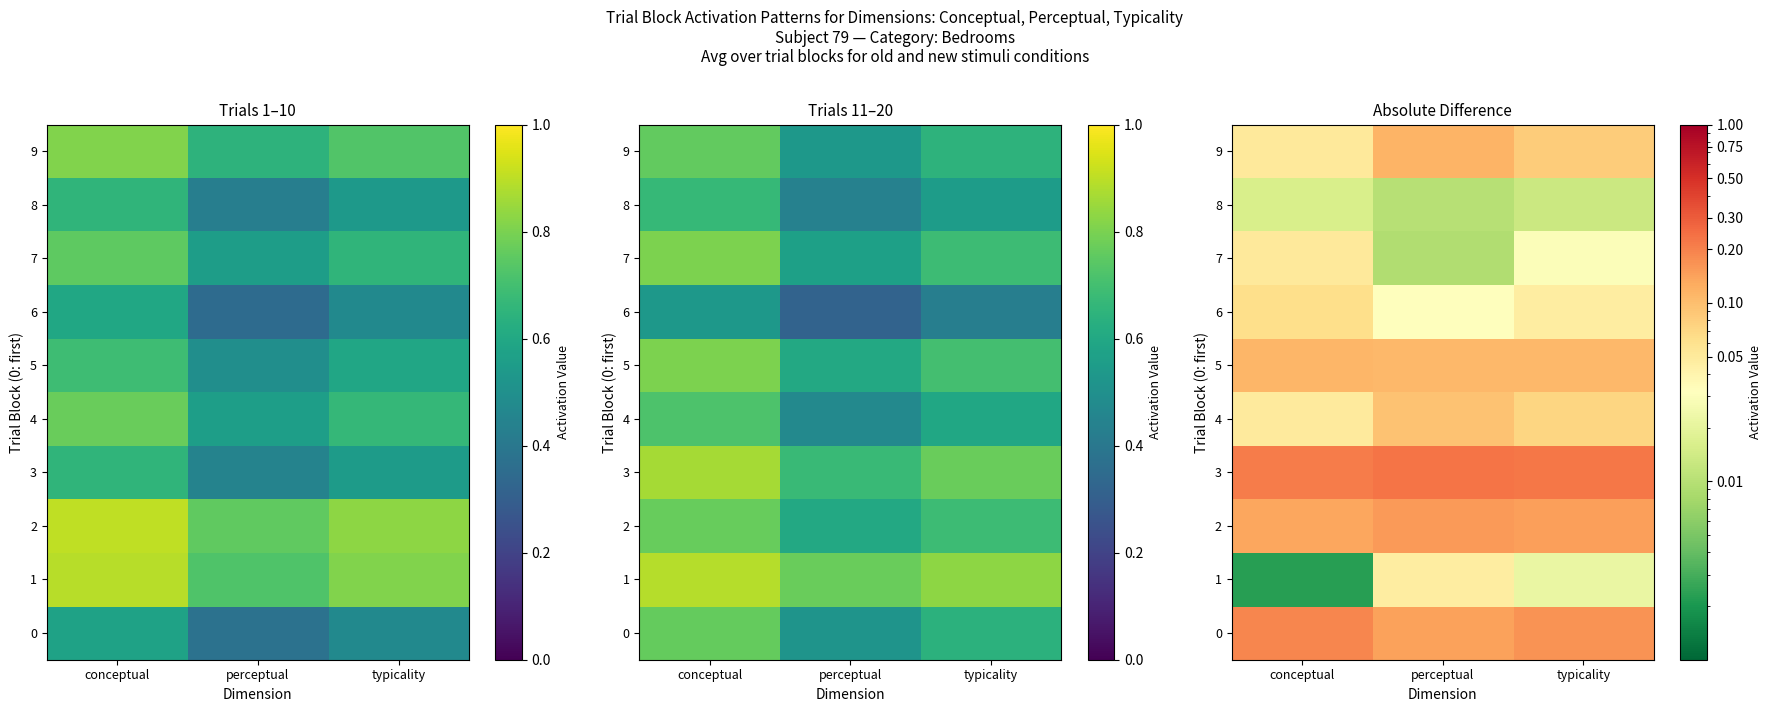

At which label does 4 reach its peak?

perceptual